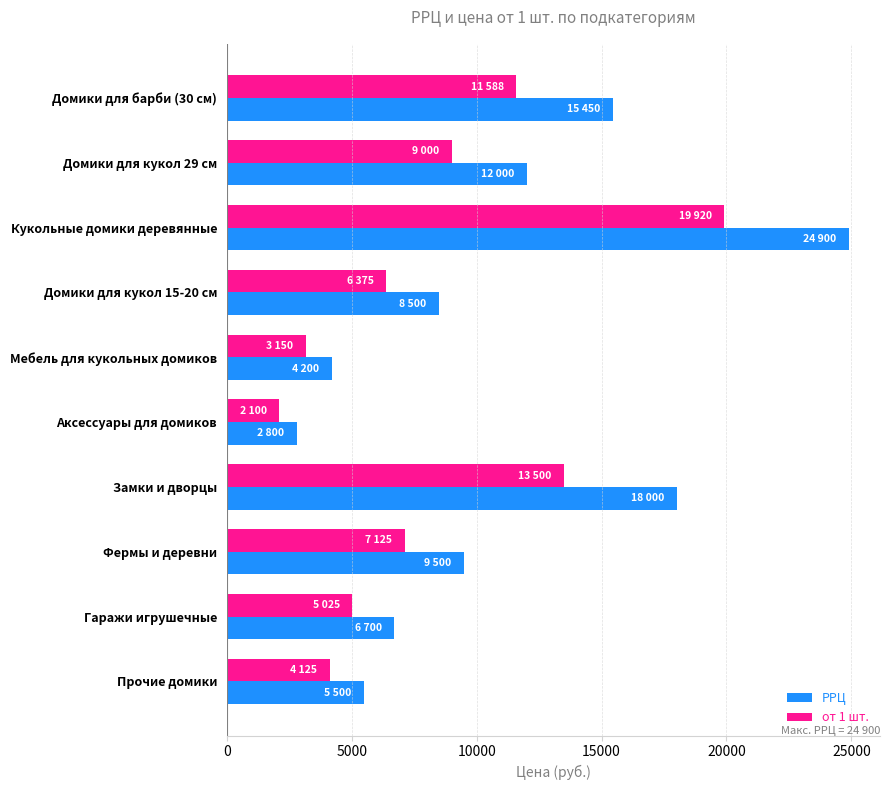

Rank the series by their maximum value, from lowest to highest.

от 1 шт., РРЦ